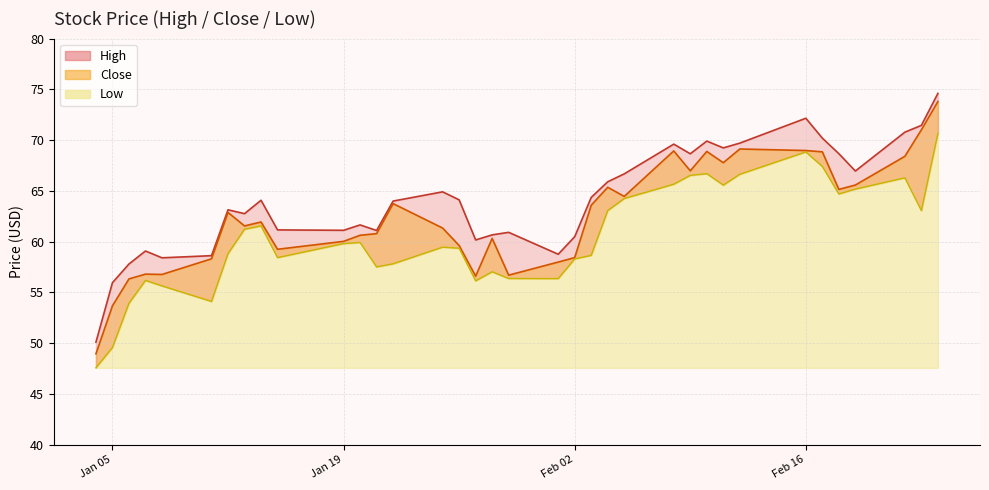

Where is the first local maximum for Low?

2021-01-07